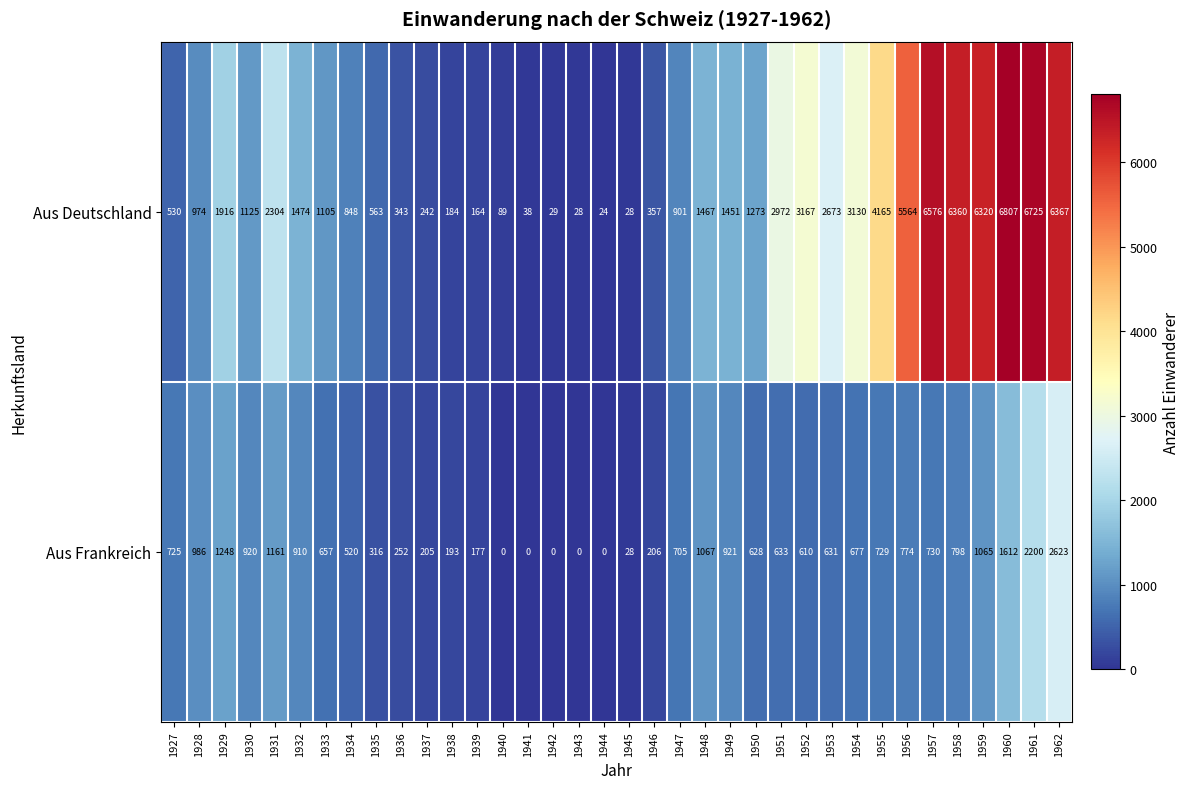

The value of Aus Deutschland at 1936 is 508. True or false?

False